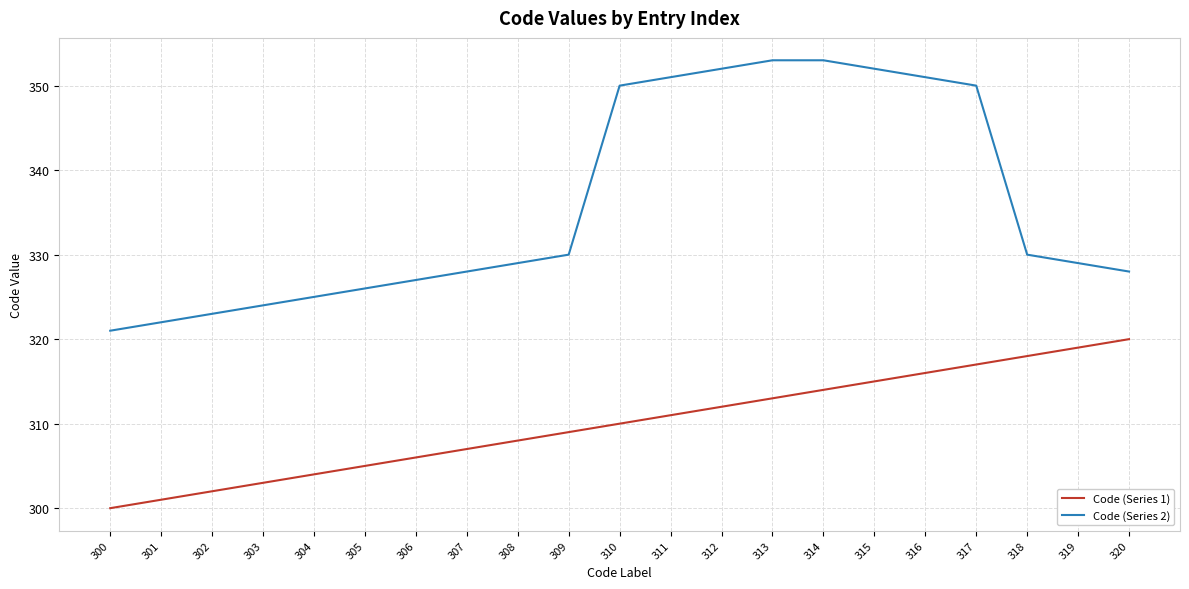

Is it true that Code (Series 1) equals 302 at 302?

True